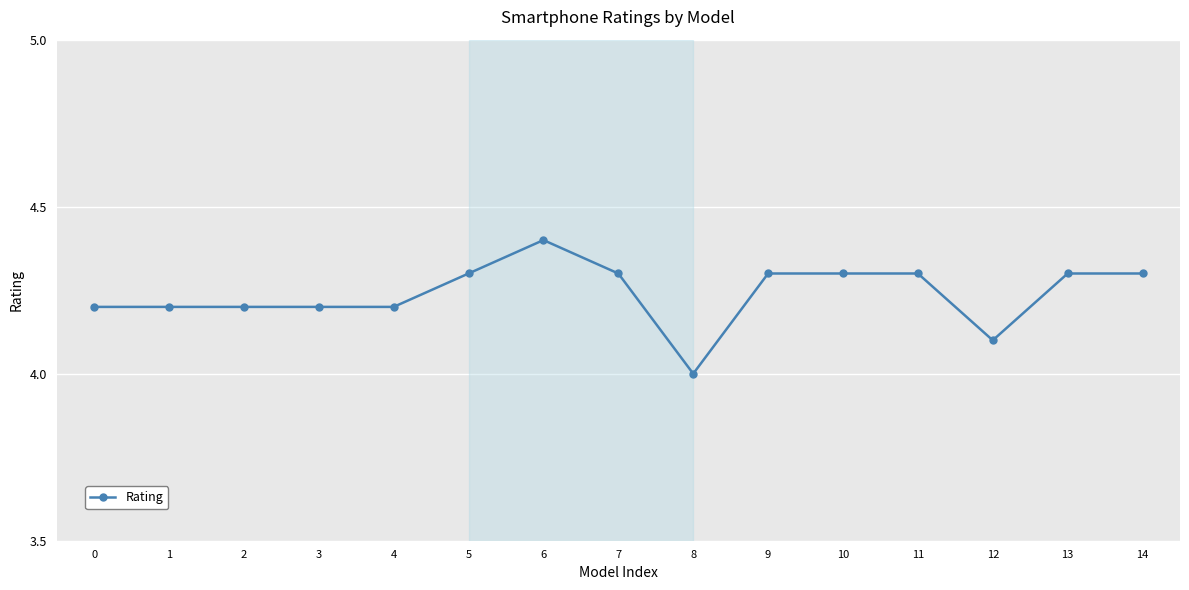

Reading right to left, transcribe all the data shown in this chart.

4.3	4.3	4.1	4.3	4.3	4.3	4.0	4.3	4.4	4.3	4.2	4.2	4.2	4.2	4.2